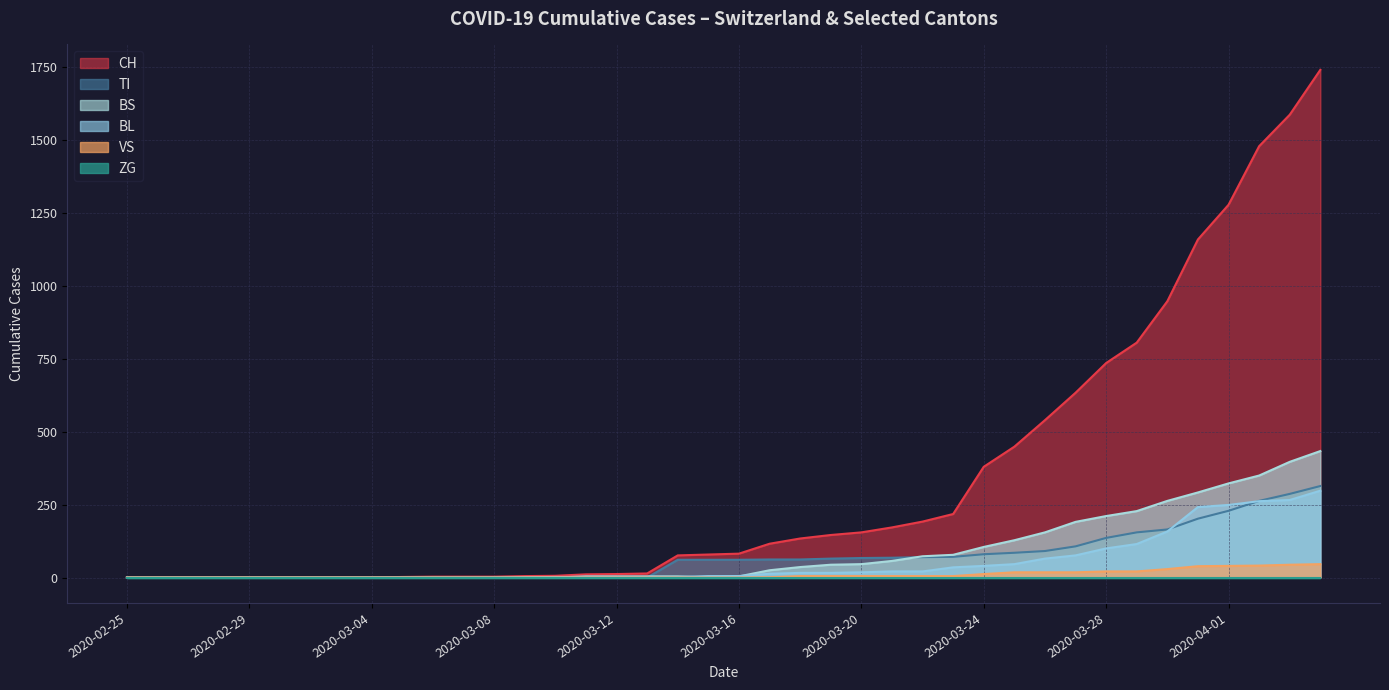

True or false: BS and CH cross at least once.

False